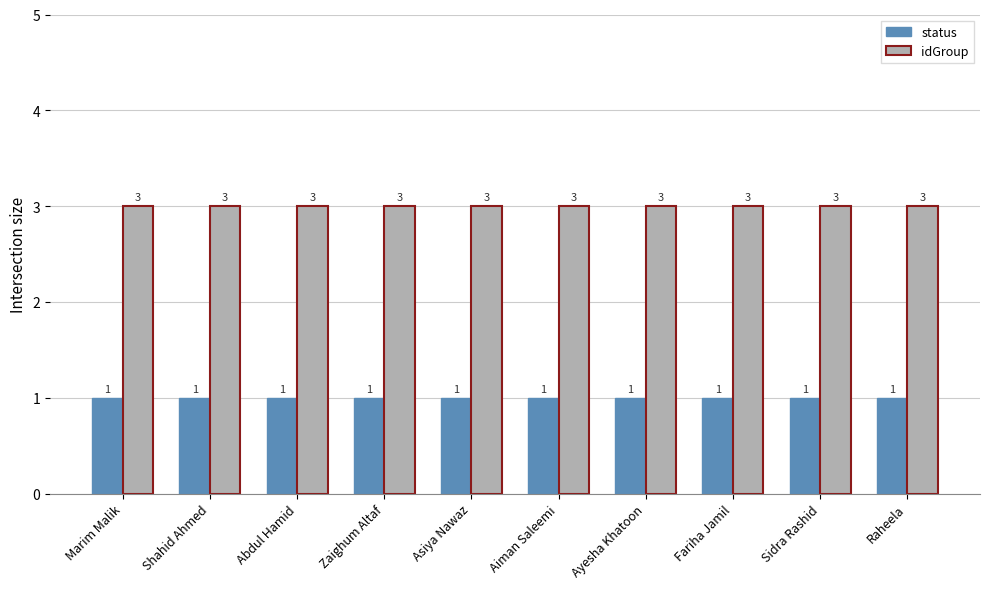

What is the approximate value of idGroup at Abdul Hamid?

3